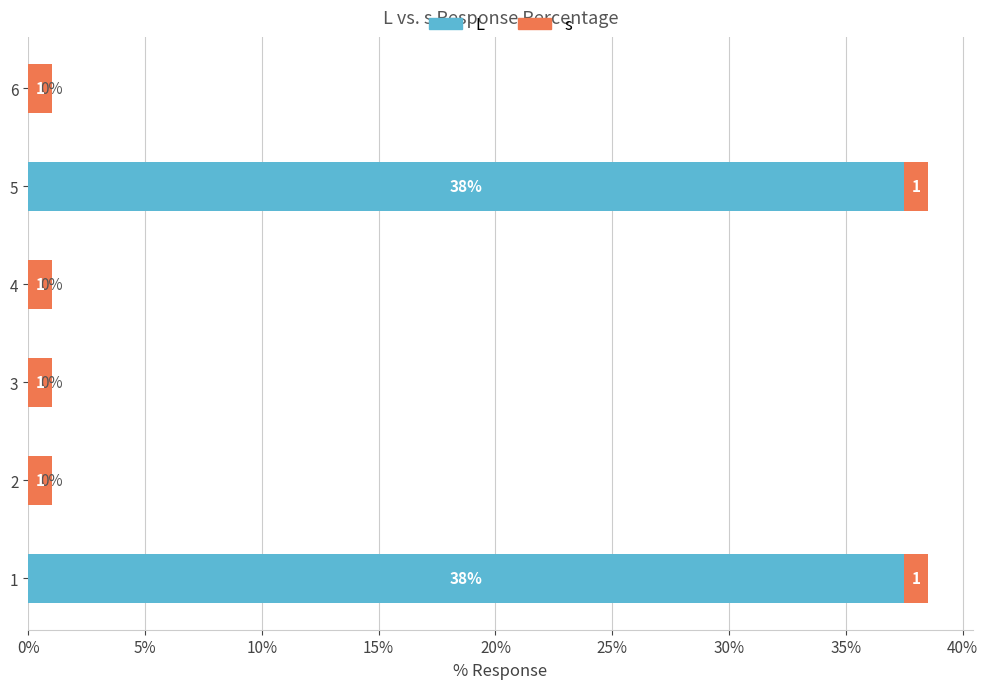

What is the total value across all series at 4?

1.0